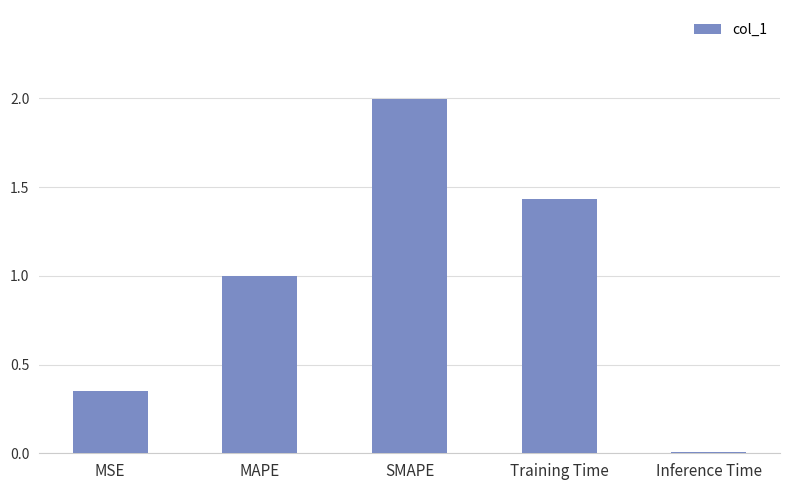

List the labels in order of value, smallest first.

Inference Time, MSE, MAPE, Training Time, SMAPE